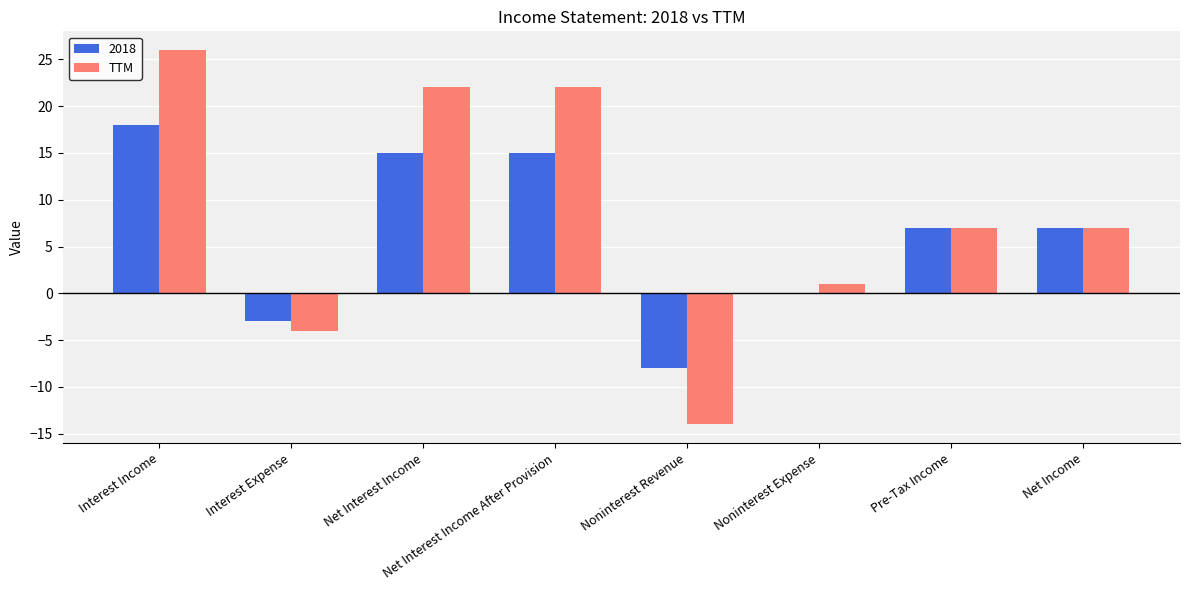

True or false: TTM has a value of 7 at Pre-Tax Income.

True